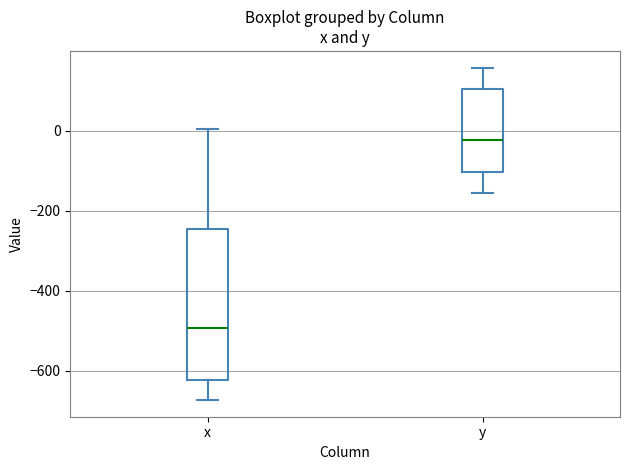

Which box is the tallest, from its lower edge to its upper edge?

x